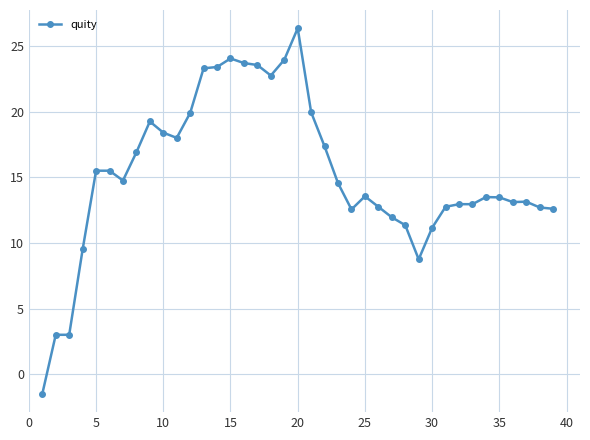

True or false: the data has more than 0 interior local peaks.

True